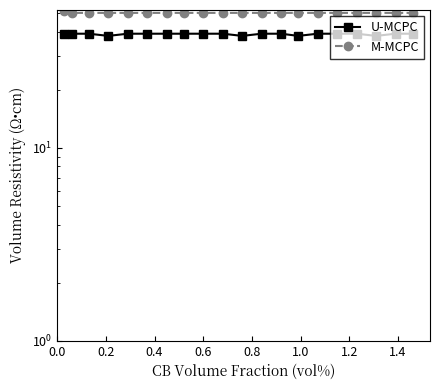

What is the value of the U-MCPC point at the 4th from the left?

38